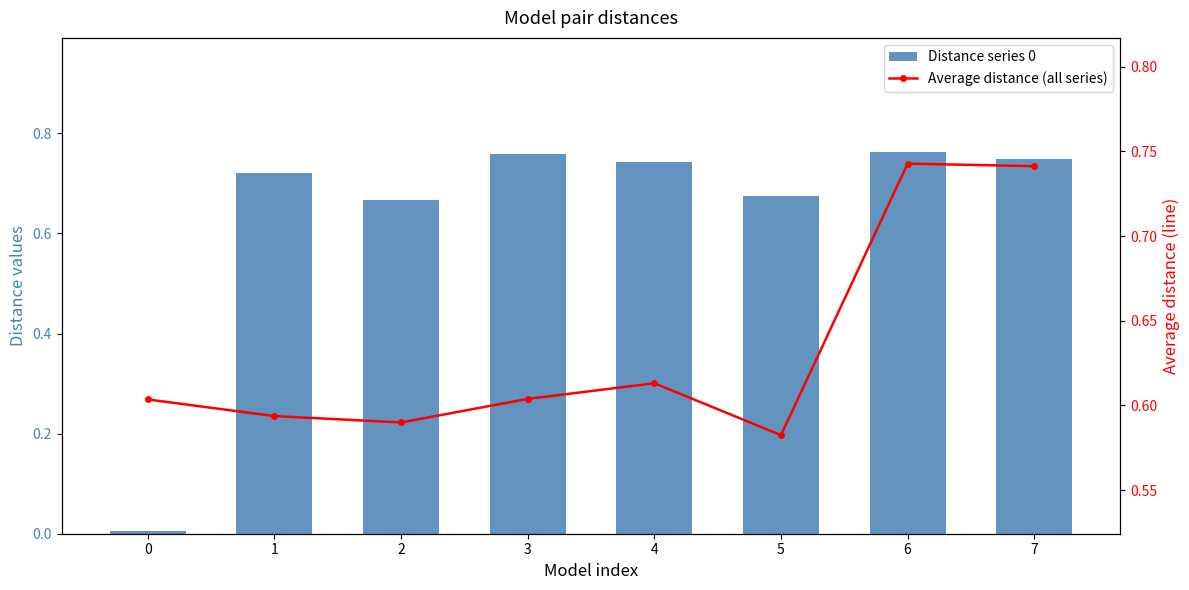

Which series has the largest total across all categories?

Distance series 0